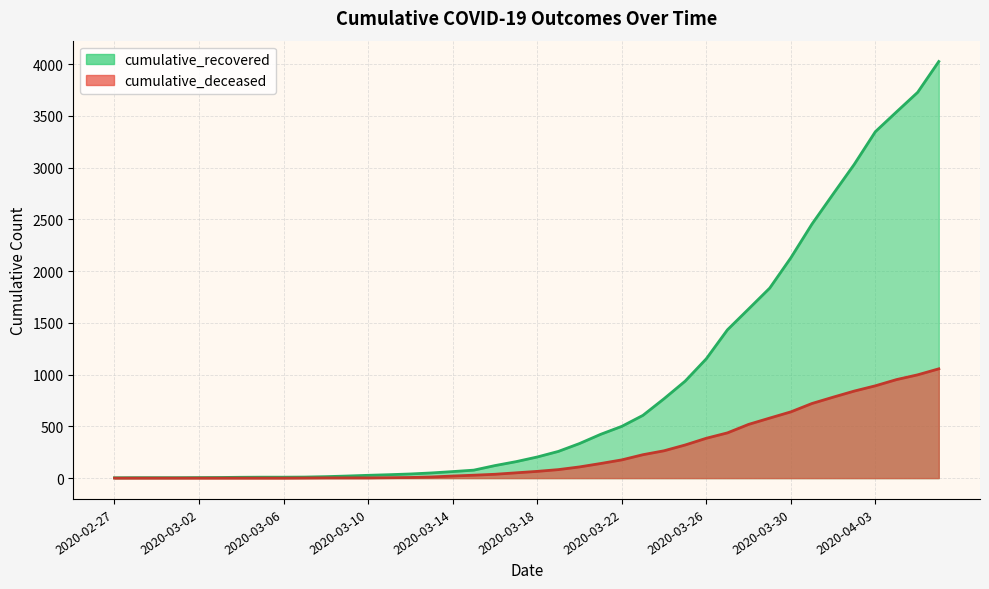

What are all the series names shown in the legend?

cumulative_recovered, cumulative_deceased